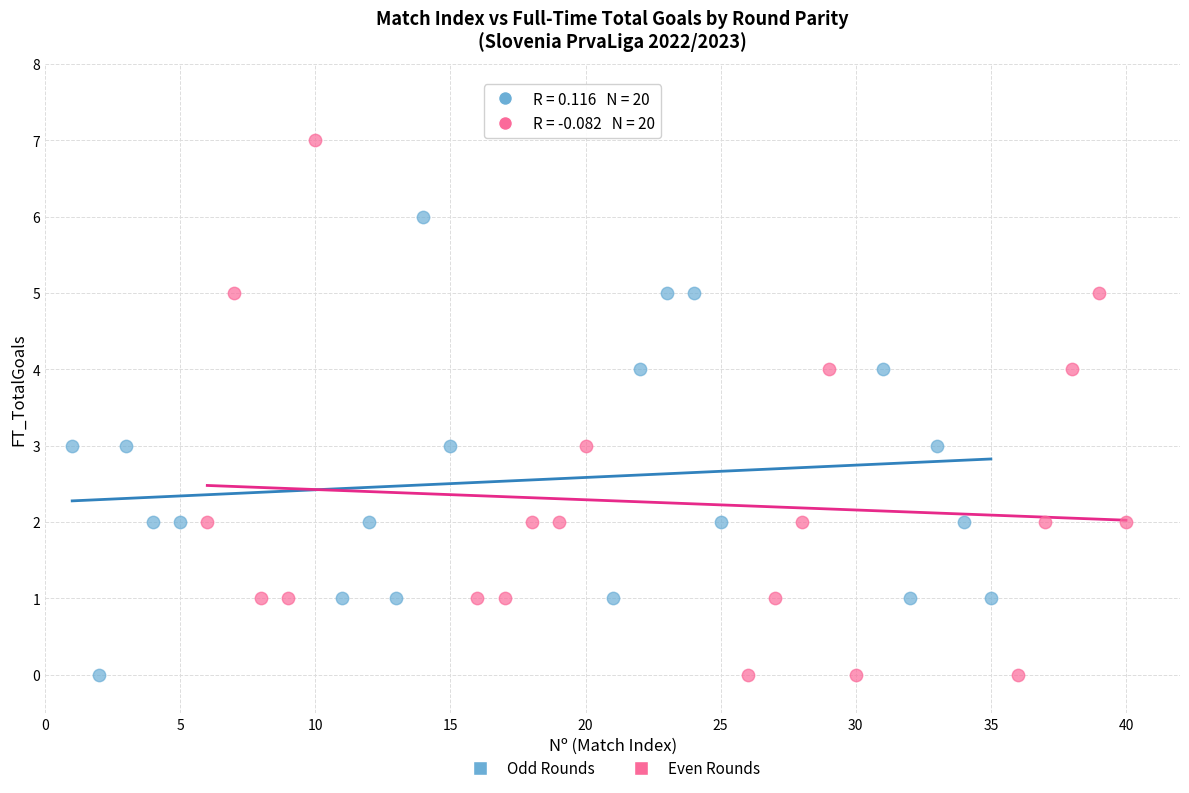

Which series contains the highest Y value?

Even Rounds